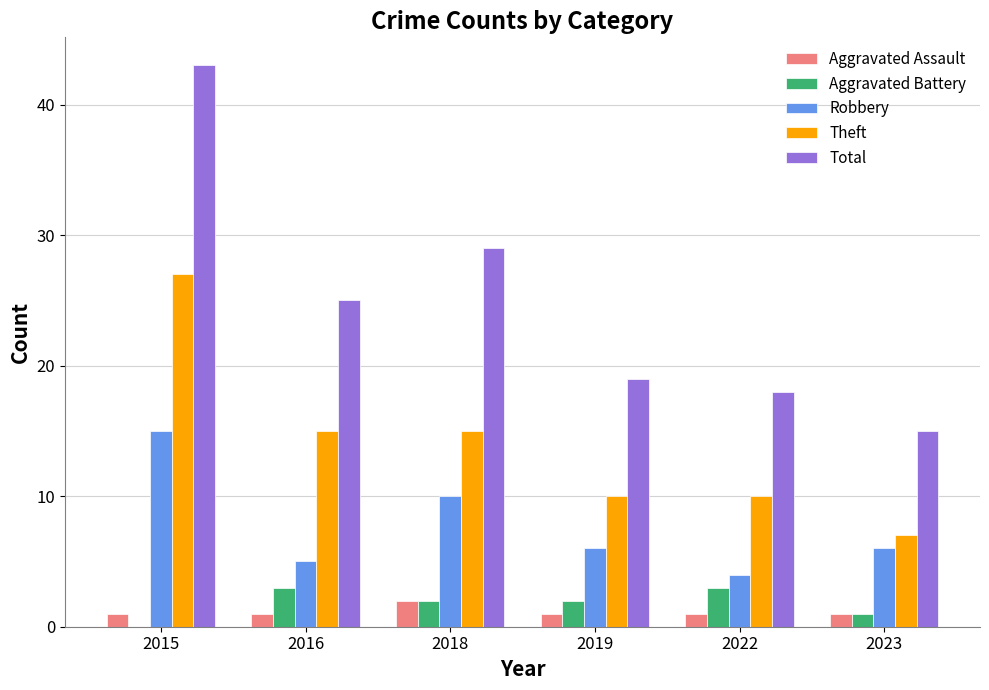

Where does the Aggravated Battery series first go above 2?

2016